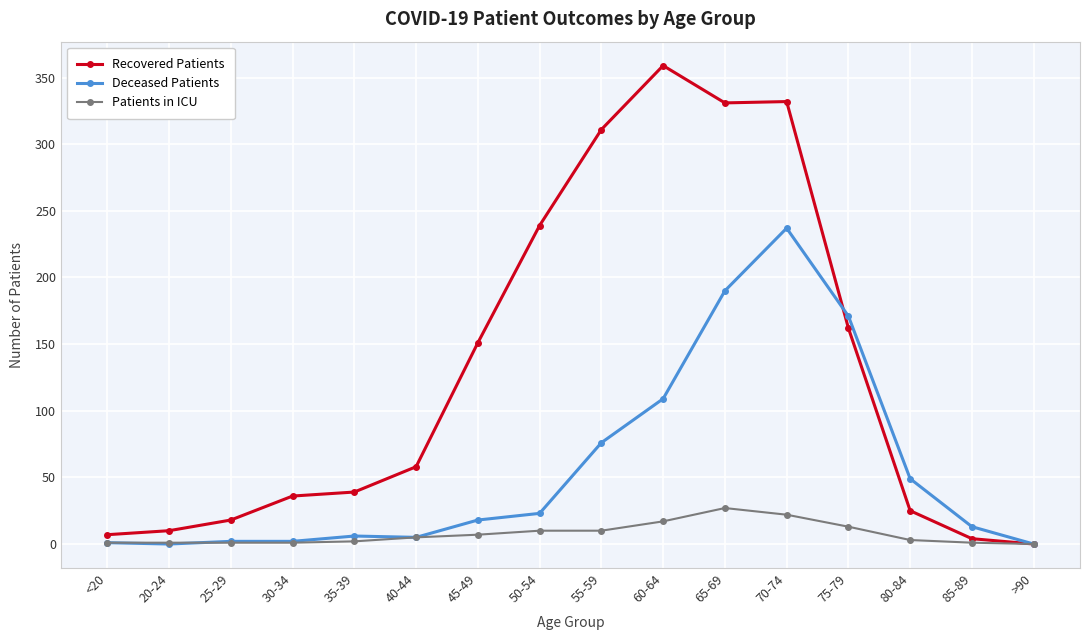

Which label corresponds to the largest value in the chart?

60-64